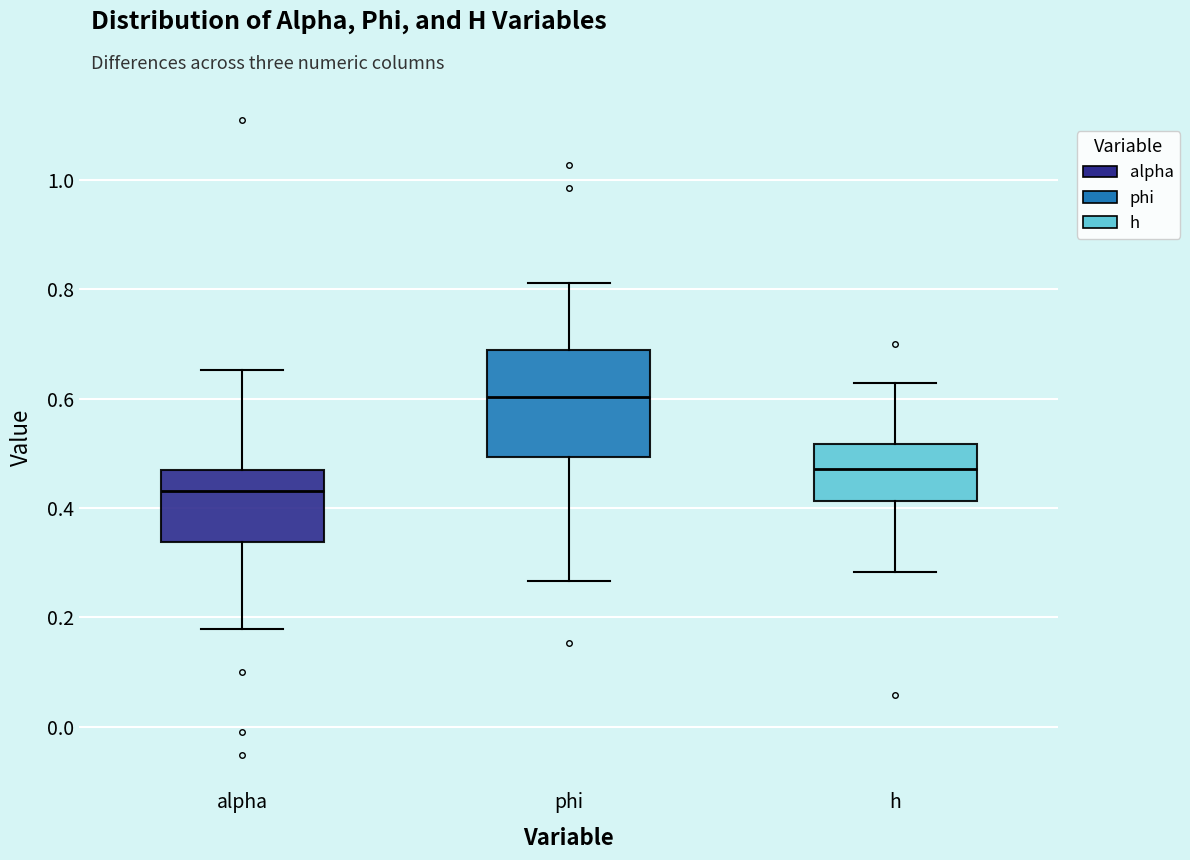

Which box is the tallest, from its lower edge to its upper edge?

phi